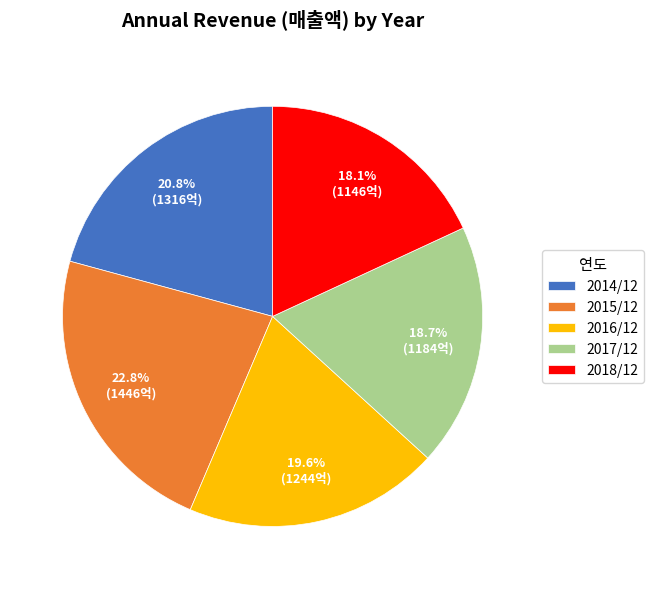

To the nearest percent, what is the difference between the 2017/12 and 2015/12 slice percentages?

4%